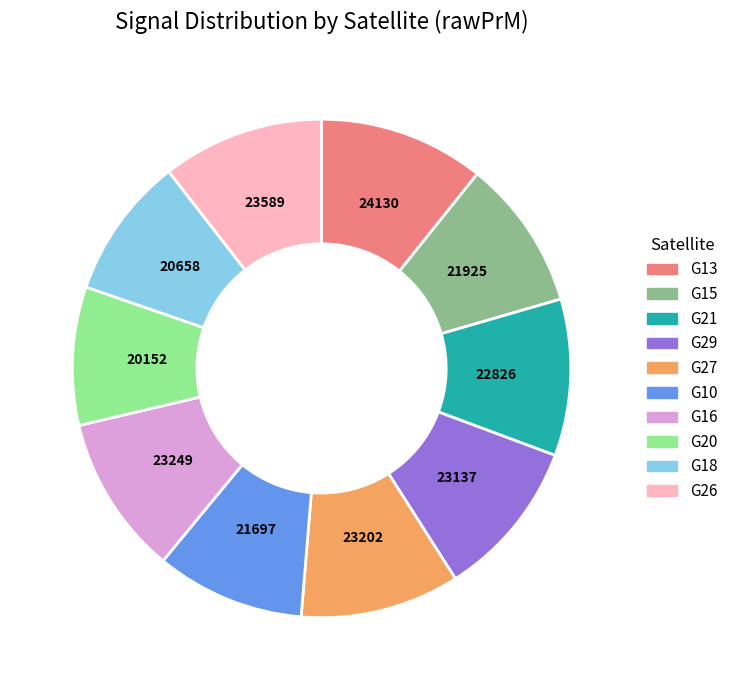

Does G26 represent more than half of the total?

No